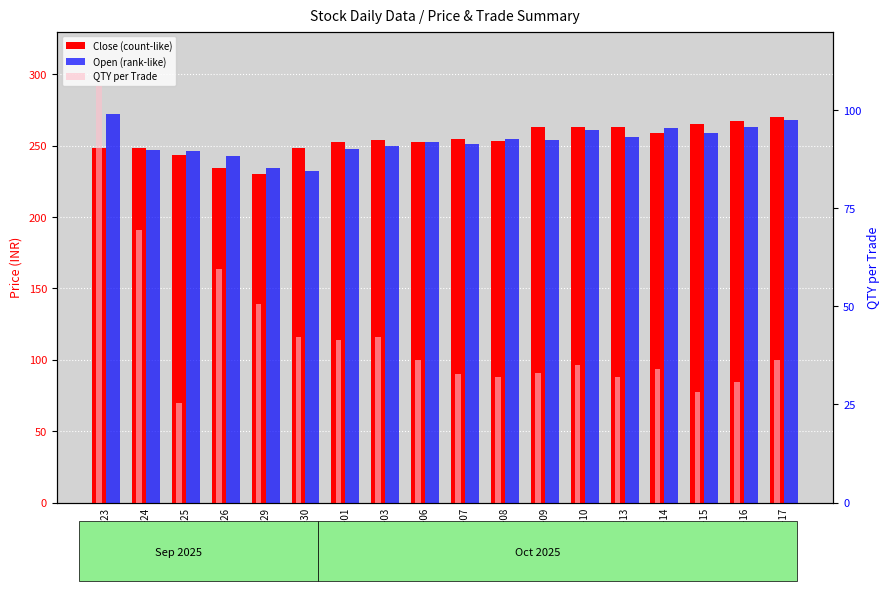

Read the QTY per Trade value at 2025-10-13.

32.0